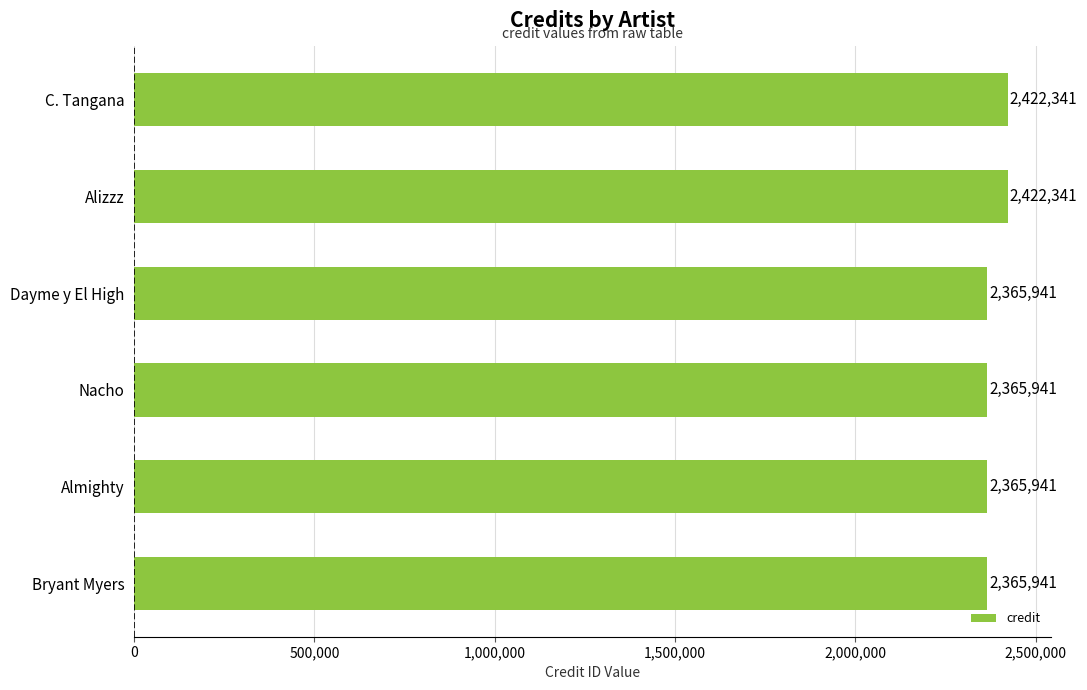

What is the difference between the maximum and minimum values?

56400